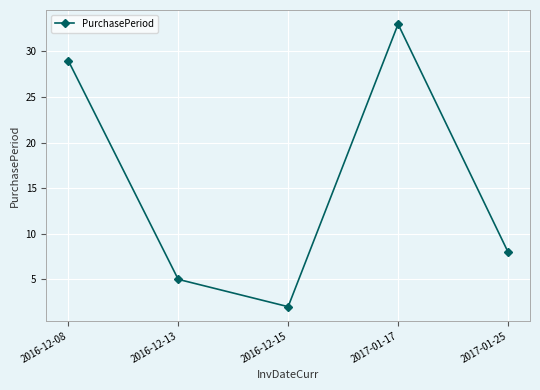

Which category has the lowest value across all series?

2016-12-15